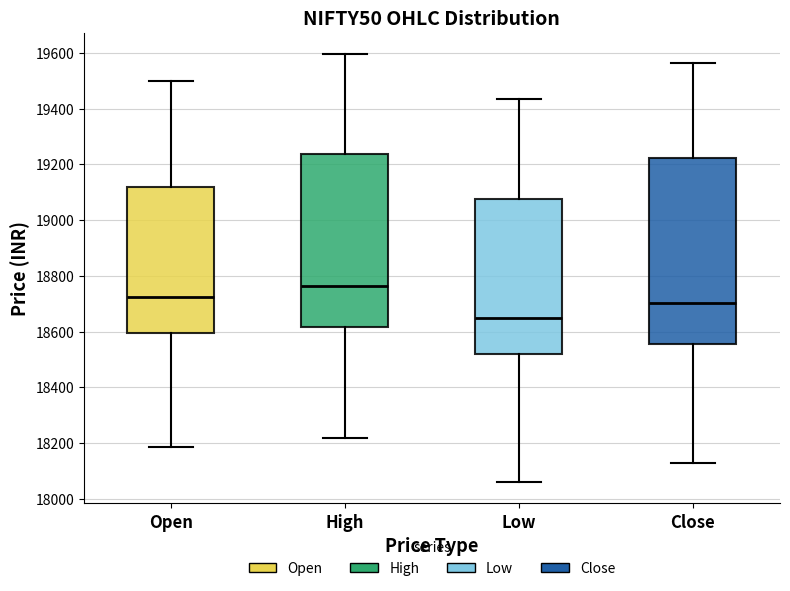

Where does the lower whisker of the box for Low end on the y-axis? The values are not printed on the chart, so give them approximately, as read against the axis.

18060